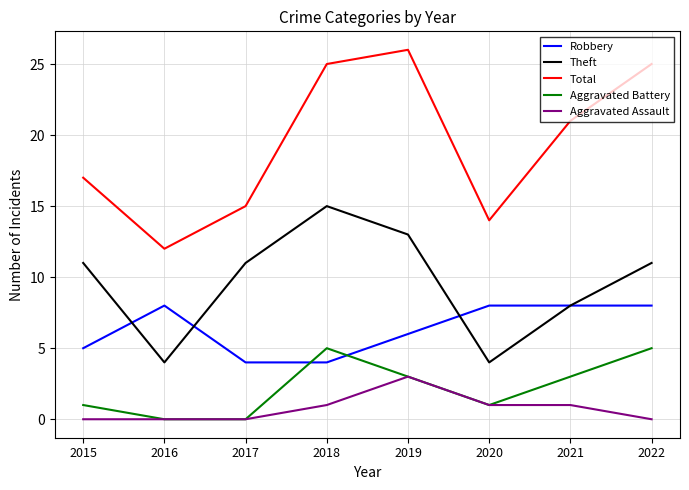

True or false: Robbery and Aggravated Battery cross at least once.

True